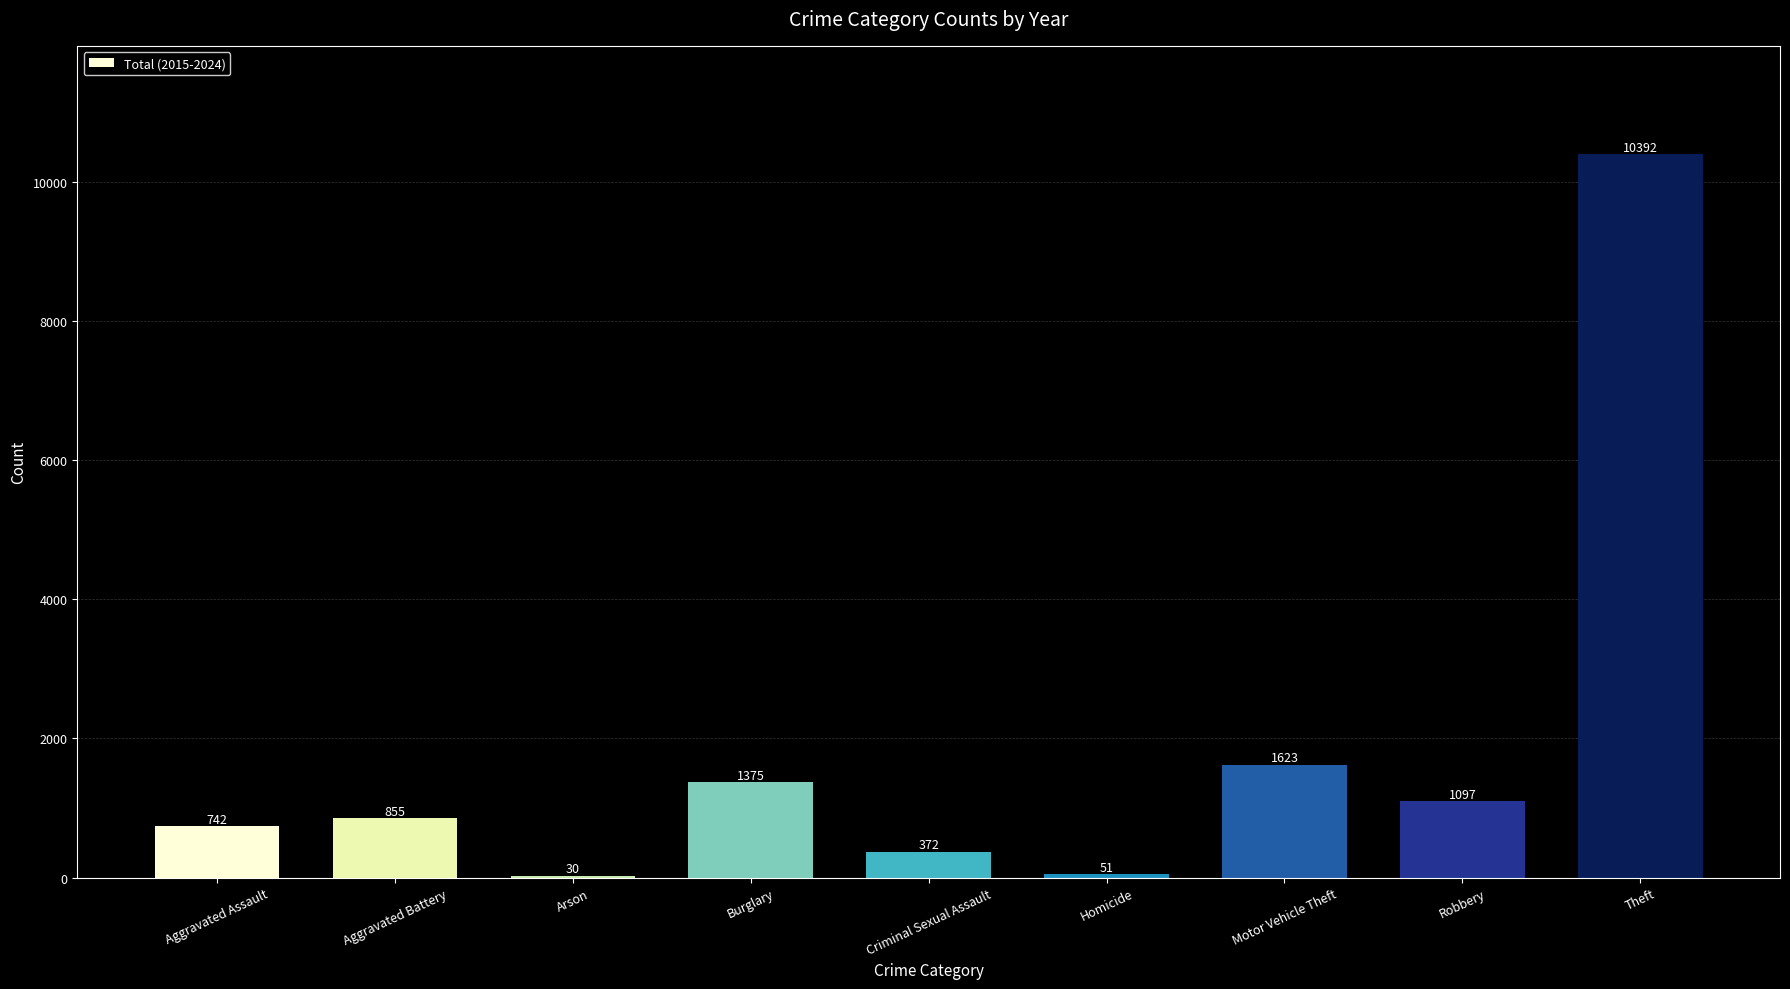

Which category has the highest value across all series?

Theft